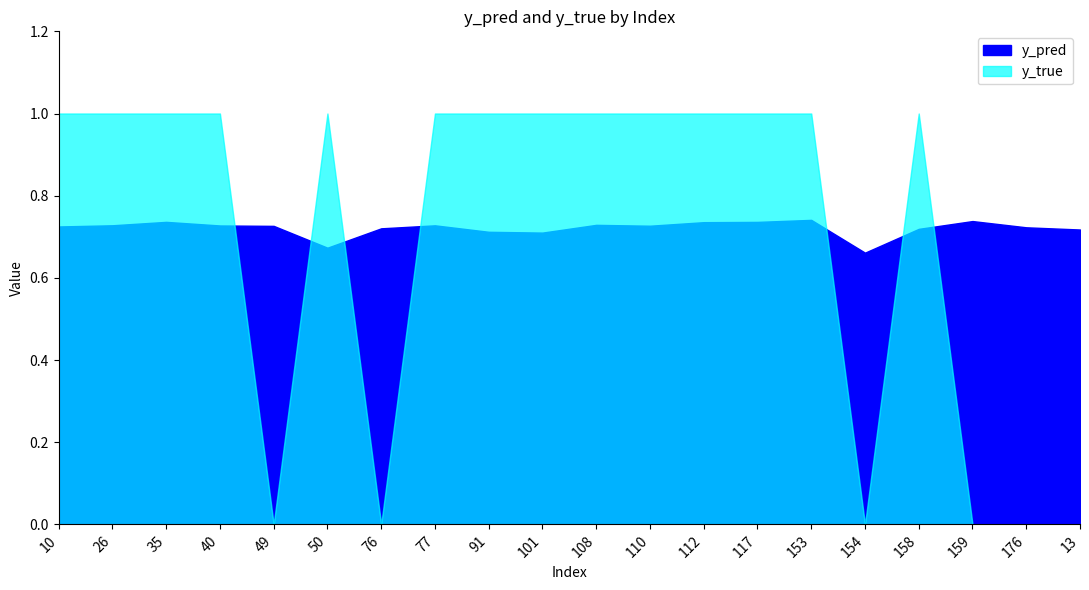

True or false: y_pred and y_true intersect in this chart.

True